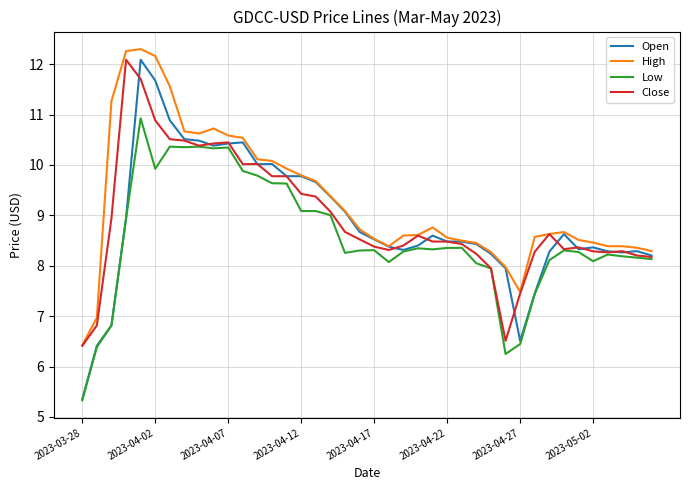

How many series are shown in this chart?

4